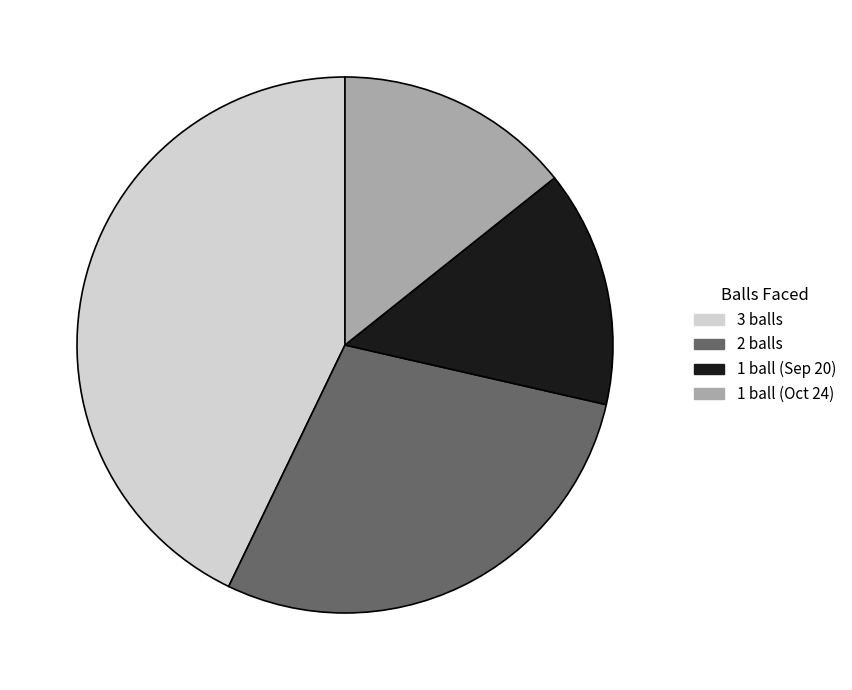

Is there a majority slice in this chart?

No